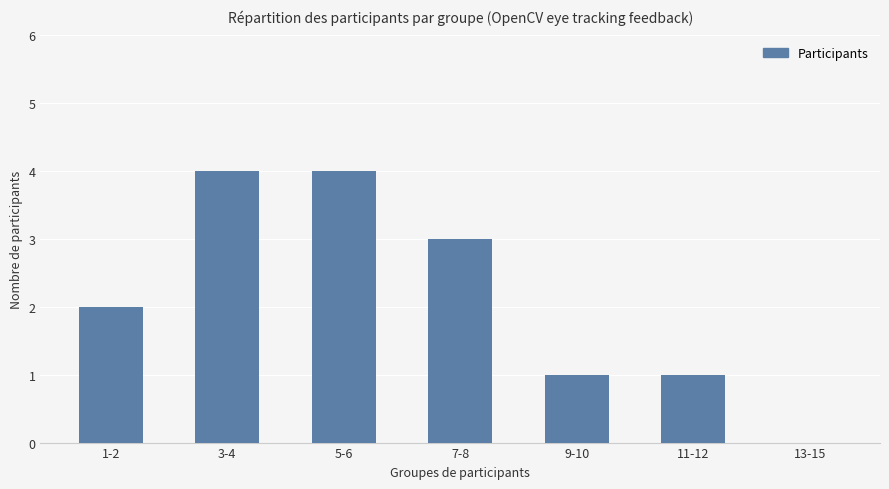

What is the maximum value shown in the chart?

4